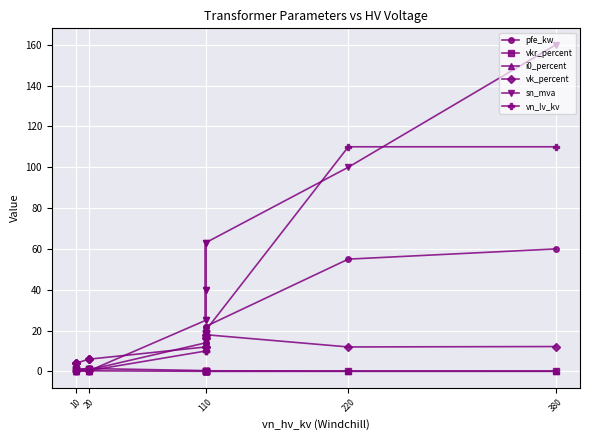

What is the value of the pfe_kw point at the 7th from the left?

18.0